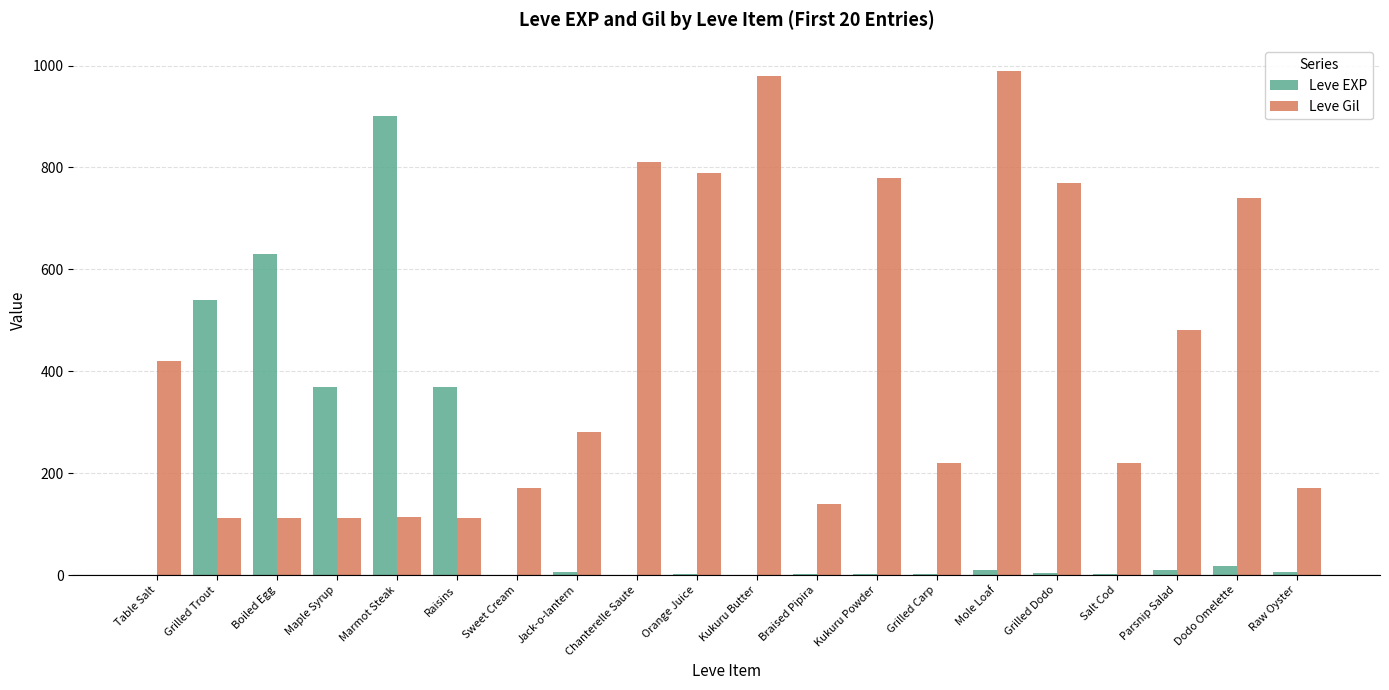

Is the value of Leve Gil at Raw Oyster greater than the value of Leve EXP at Raw Oyster?

Yes